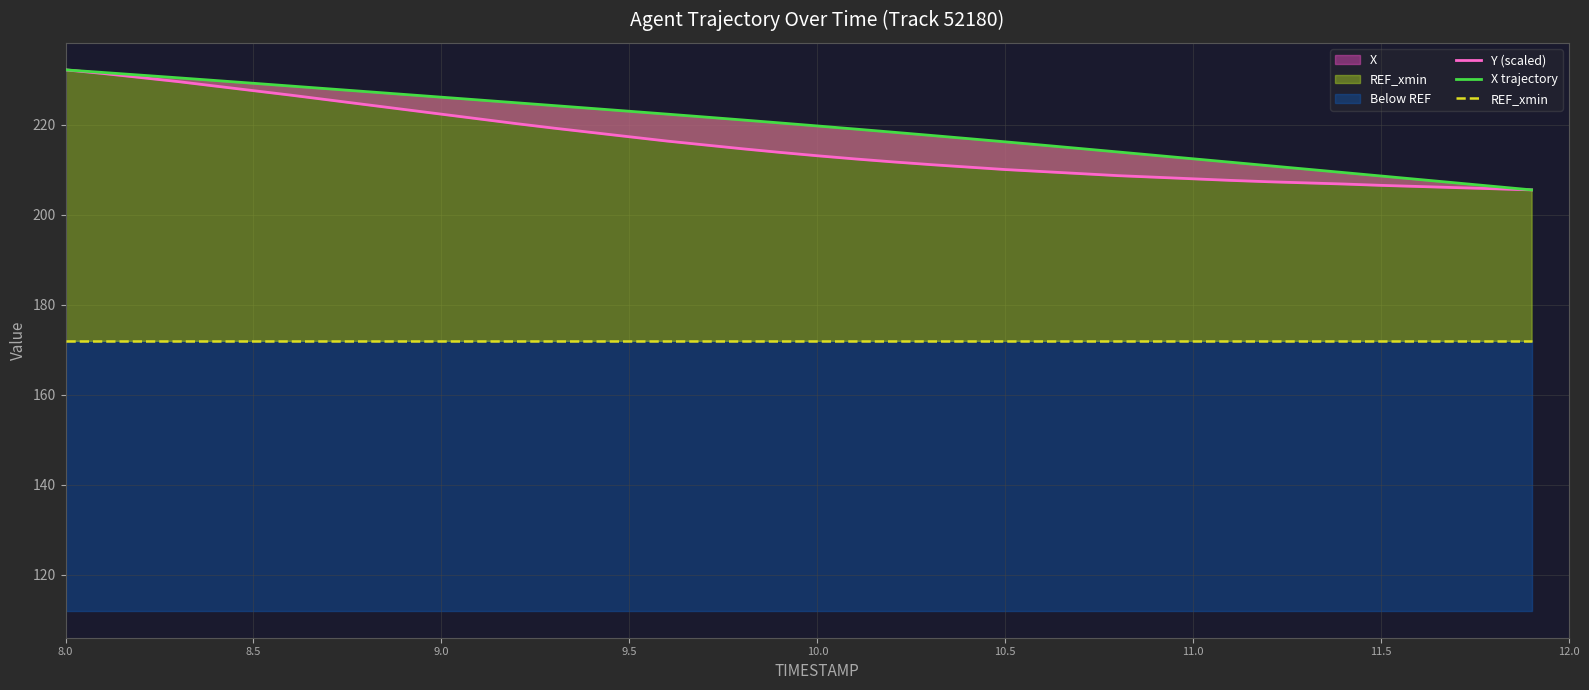

What is the maximum value for X trajectory?

232.3